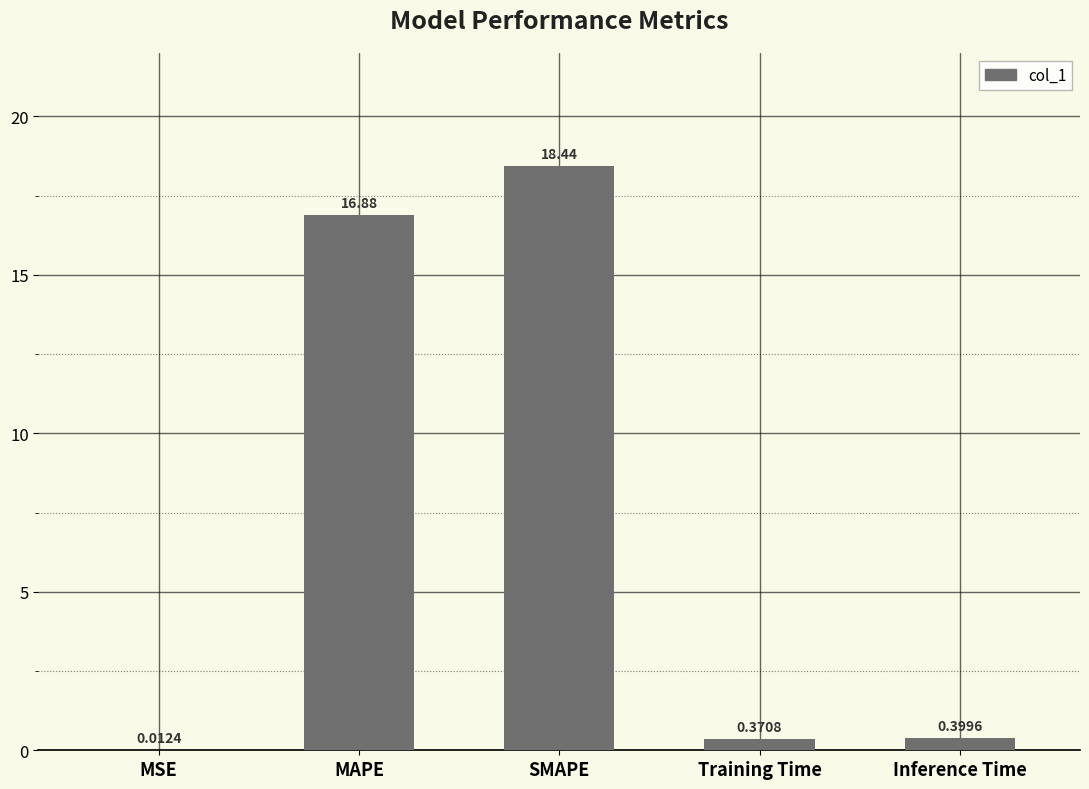

Which has a higher value, SMAPE or MAPE?

SMAPE